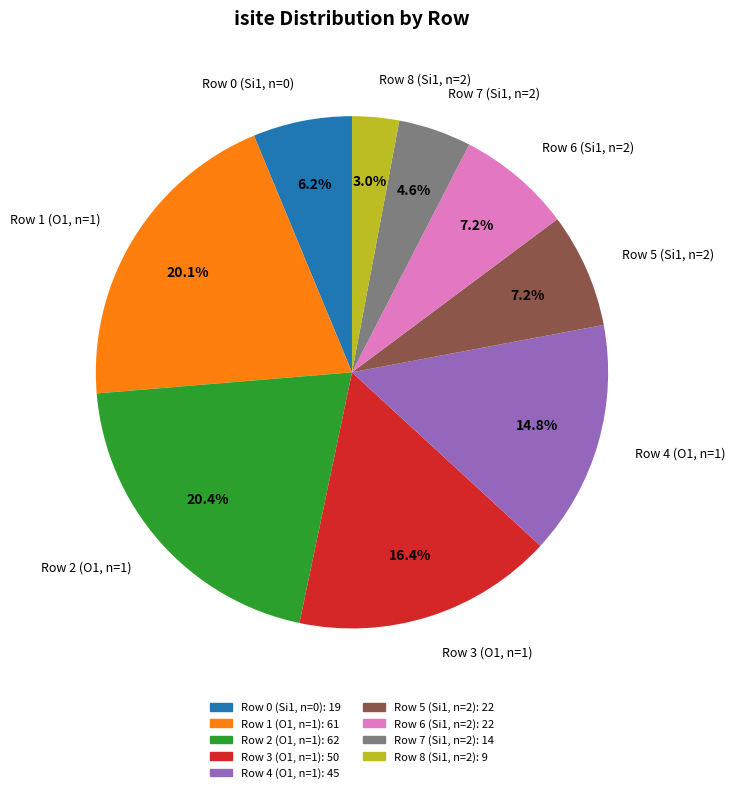

What is the smallest slice in the pie chart?

Row 8 (Si1, n=2)